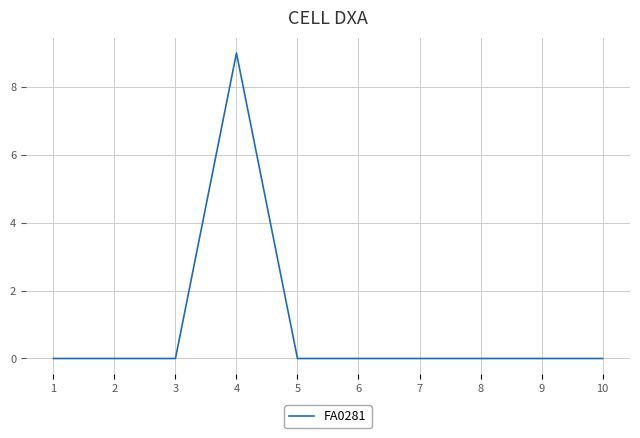

What is the average value?

1